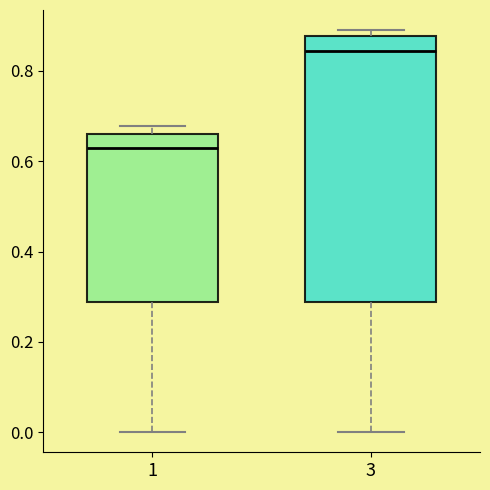

Which box is the tallest, from its lower edge to its upper edge?

3